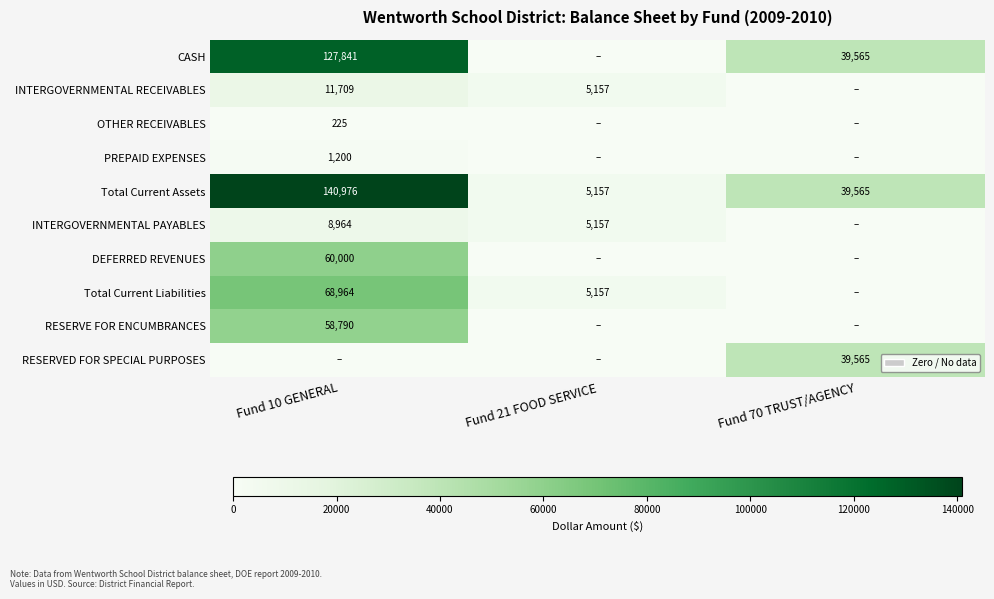

Is it true that PREPAID EXPENSES equals 2117.5 at Fund 10 GENERAL?

False